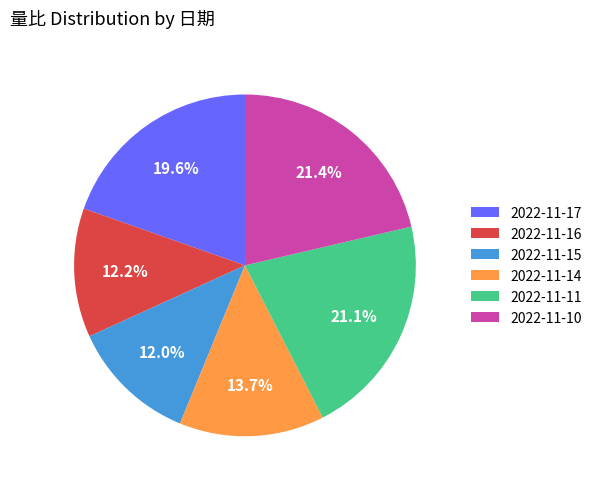

Is it true that 2022-11-15 is 27% of the pie?

False